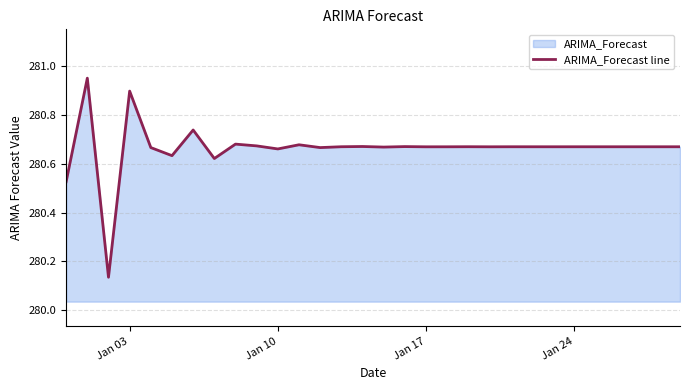

True or false: the data has more than 2 interior local peaks.

True